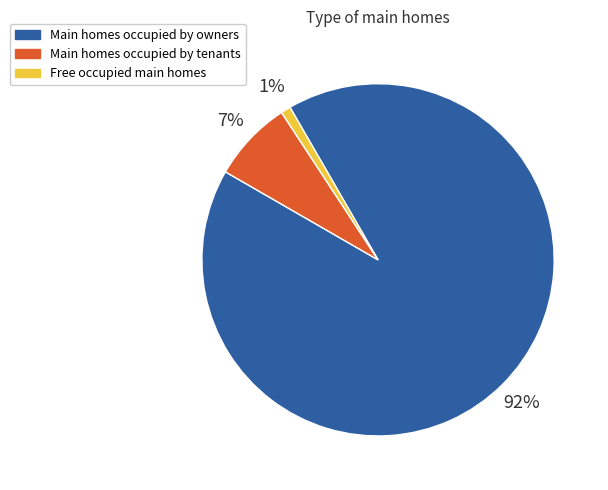

Which category has the biggest portion of the pie?

Main homes occupied by owners